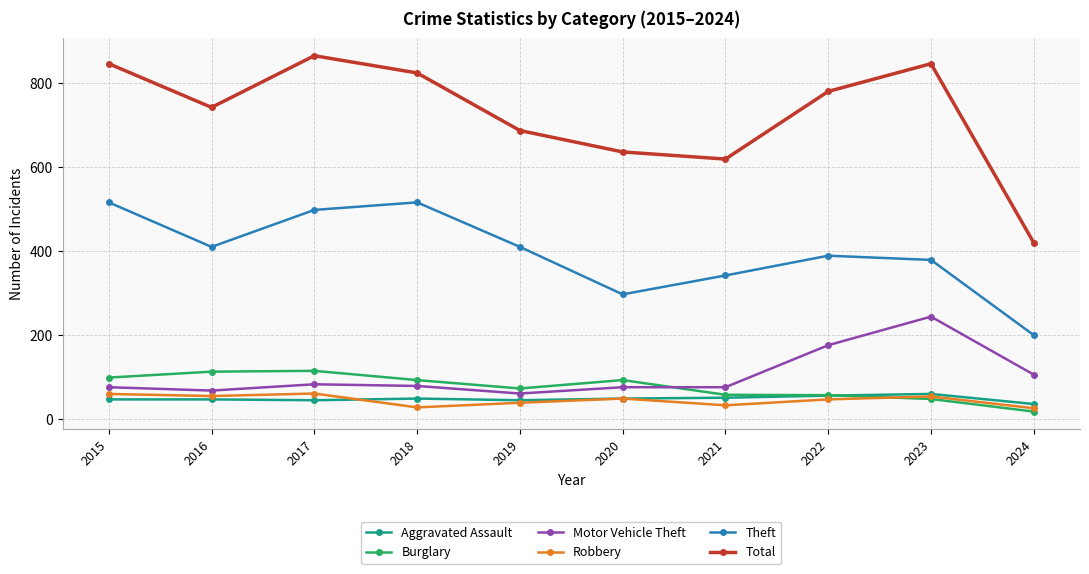

At which label does Motor Vehicle Theft reach its peak?

2023